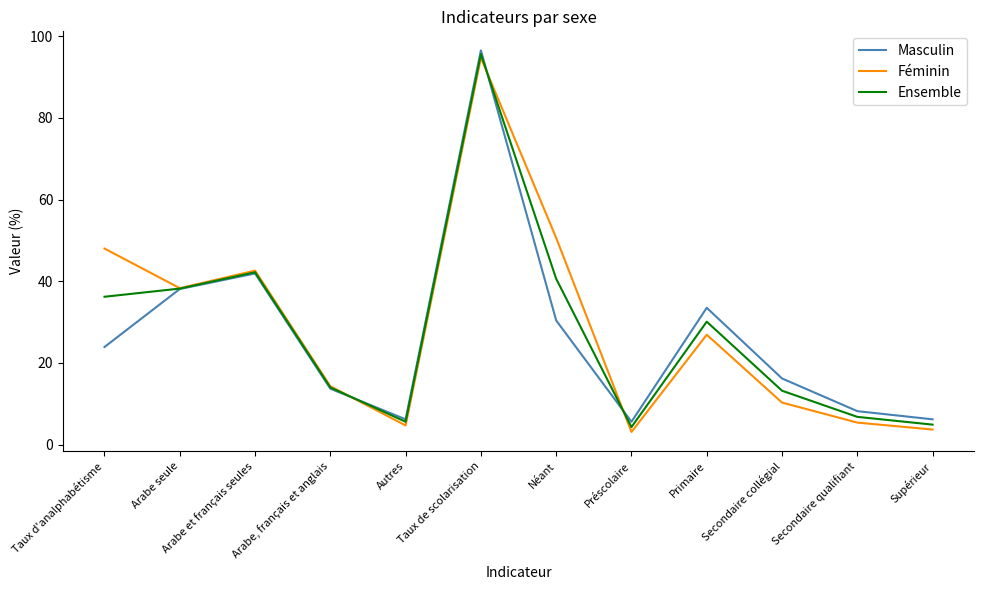

What is the average value of the Ensemble series?

27.6